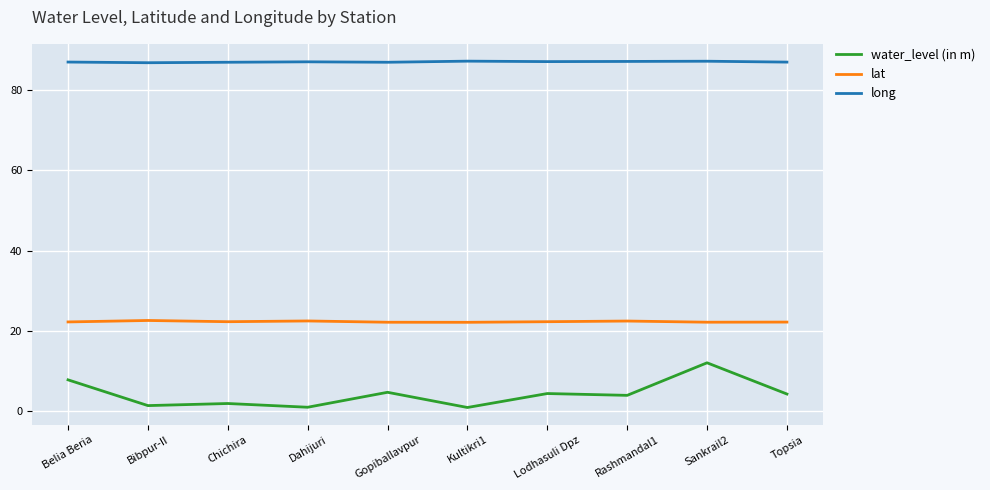

Count the number of data series in this chart.

3